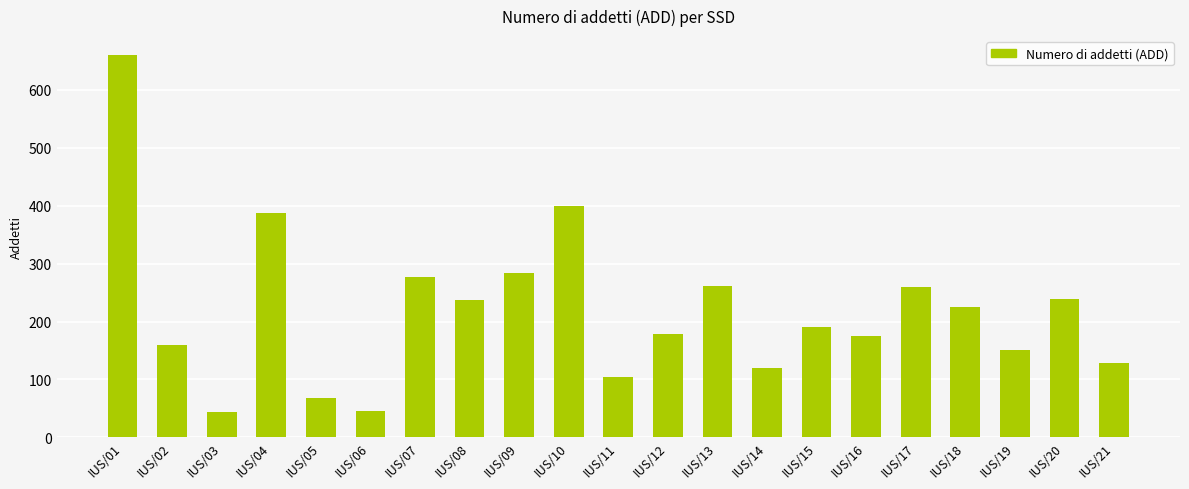

What is the value of the 7th bar from the left?

277